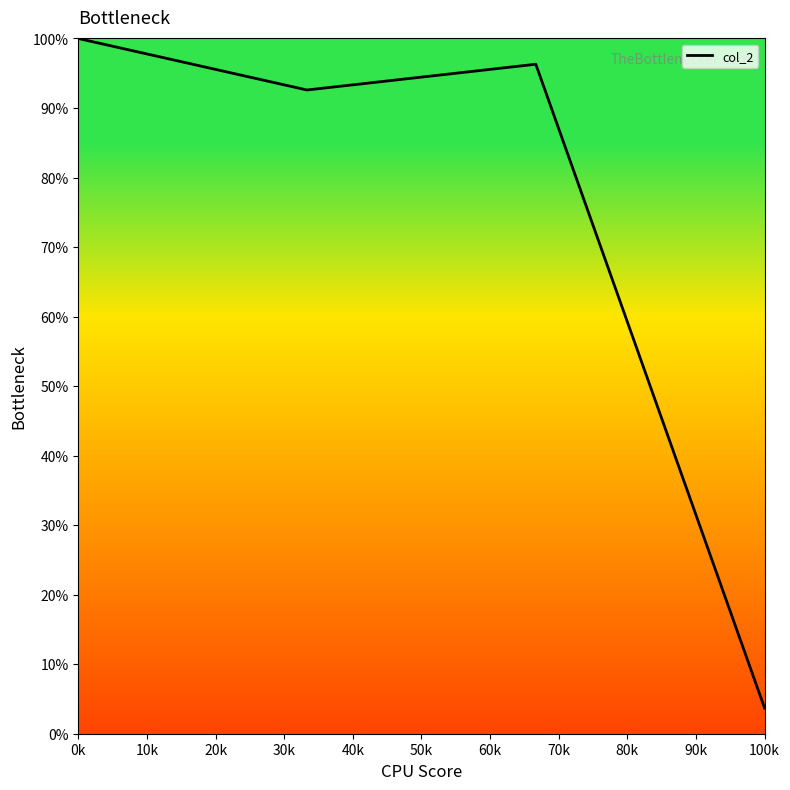

How many interior local valleys (lower than both neighbors) does the data have?

1